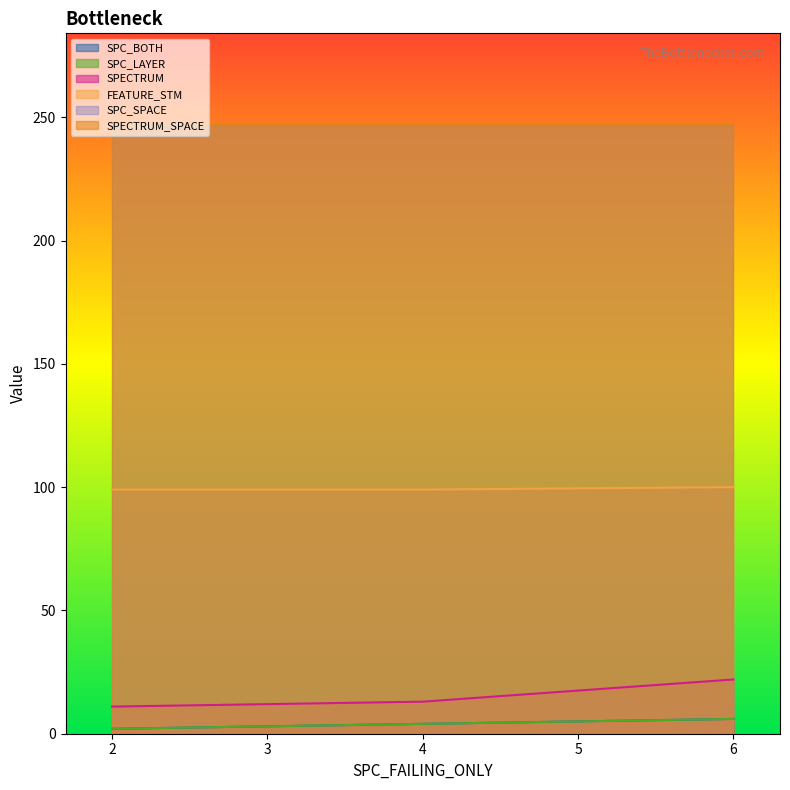

Does the chart display data point markers on the line(s)?

No